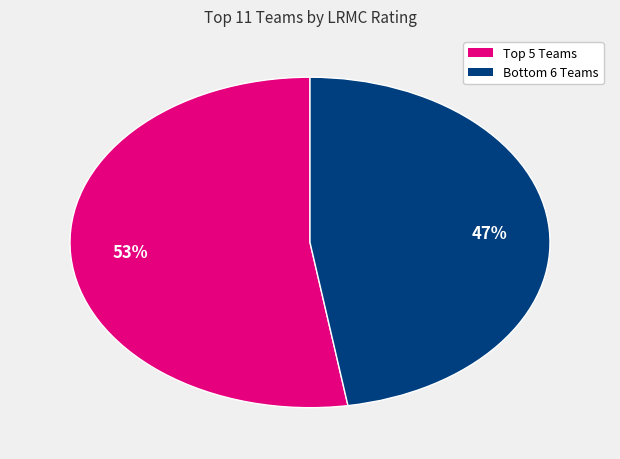

Which category has the smallest portion of the pie?

Bottom 6 Teams